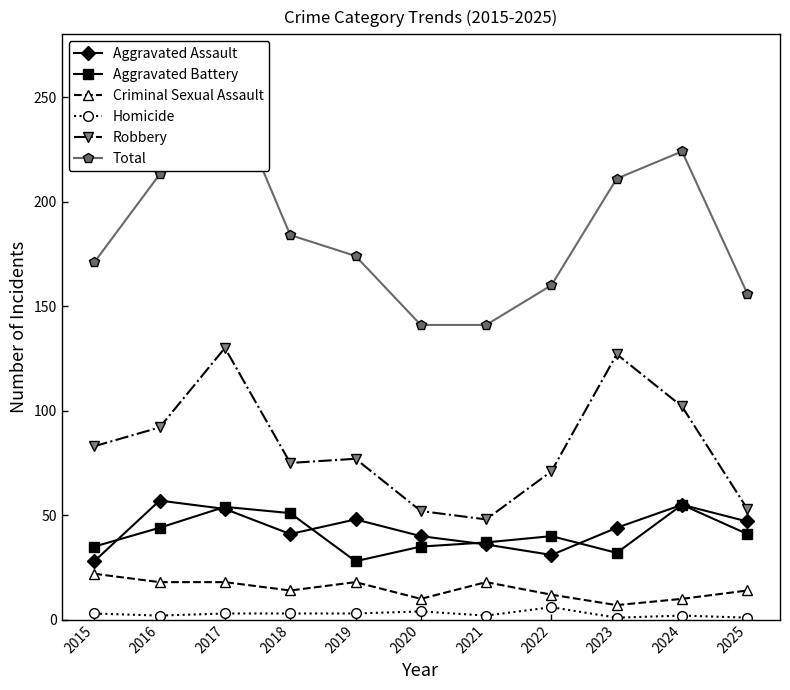

The Homicide series shows 0 at 2023. True or false?

False